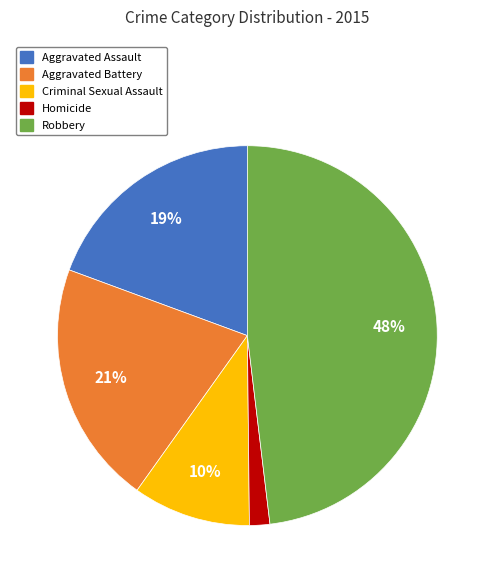

Is it true that Aggravated Assault is 19% of the pie?

True